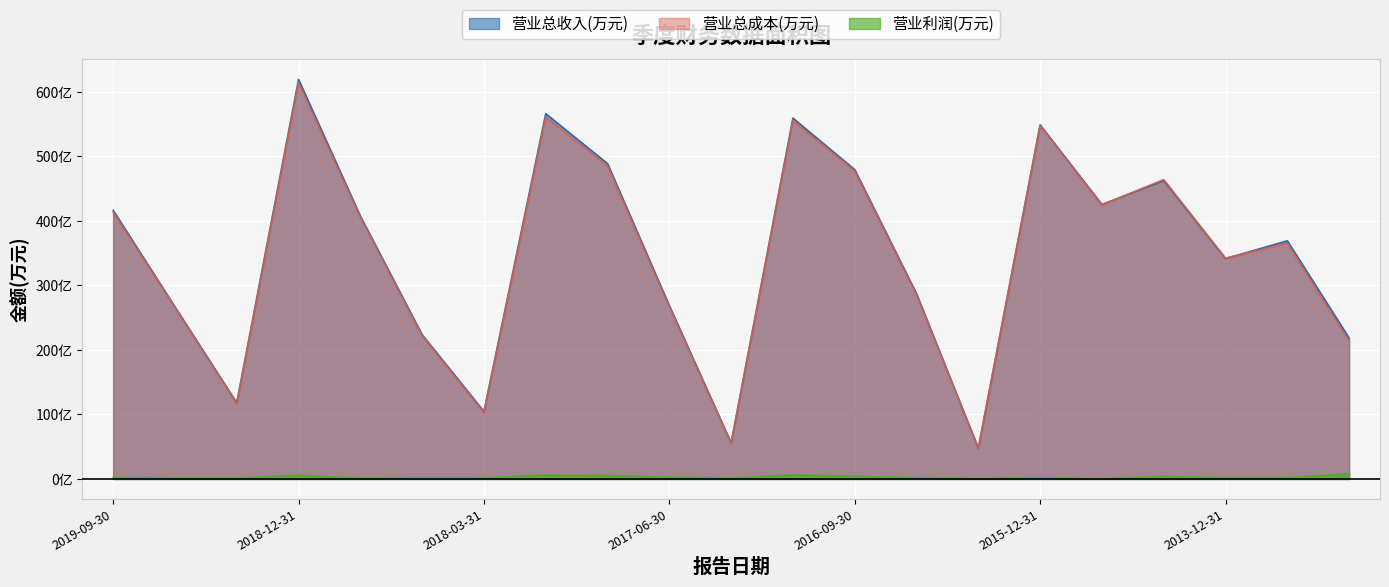

Count the number of categories in the chart.

21